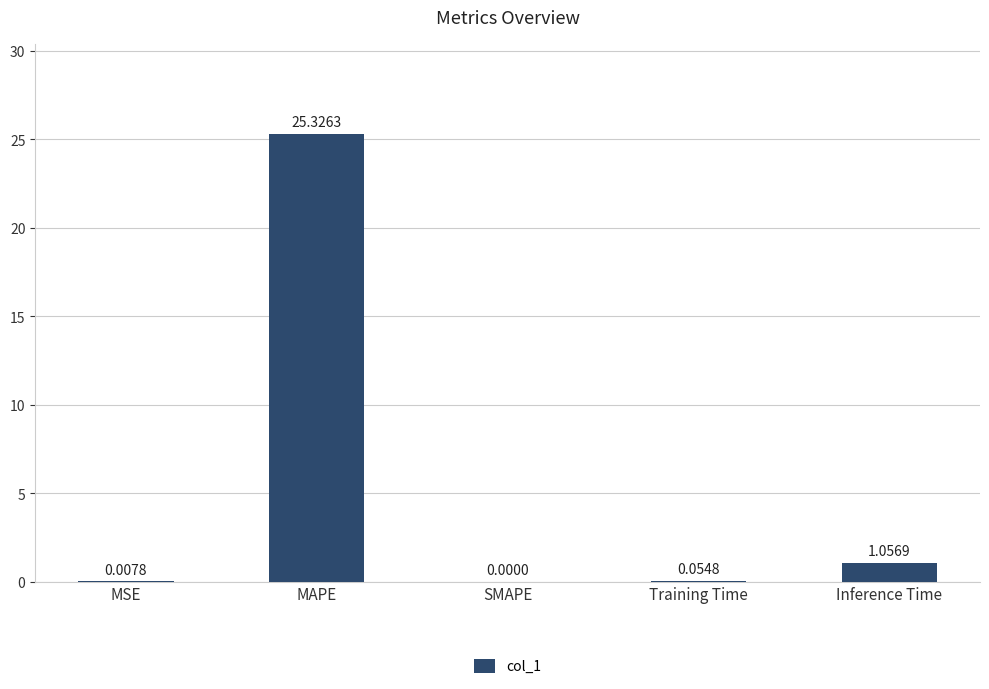

What is the change in value from MAPE to Training Time?

-25.3